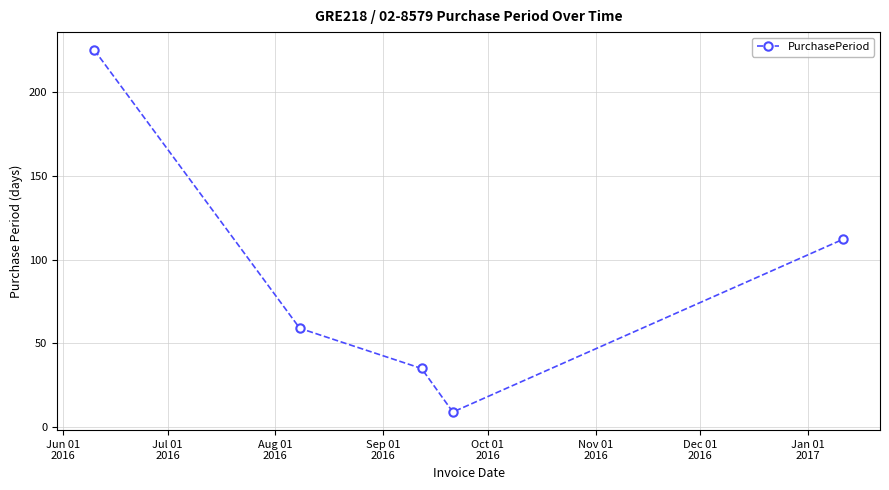

How many series are shown in this chart?

1